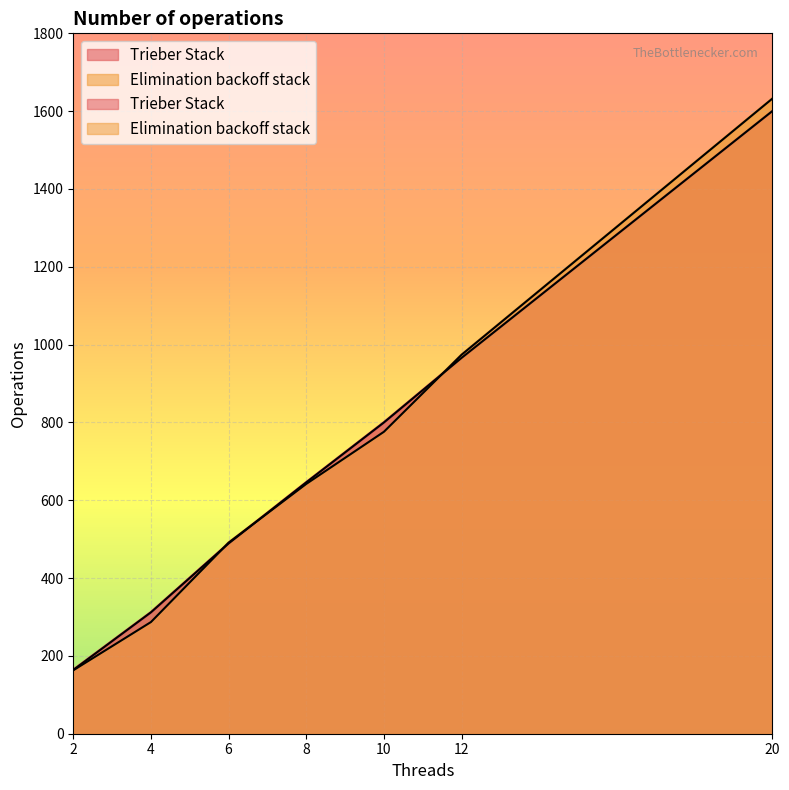

At how many categories does at least one series exceed 289?

6